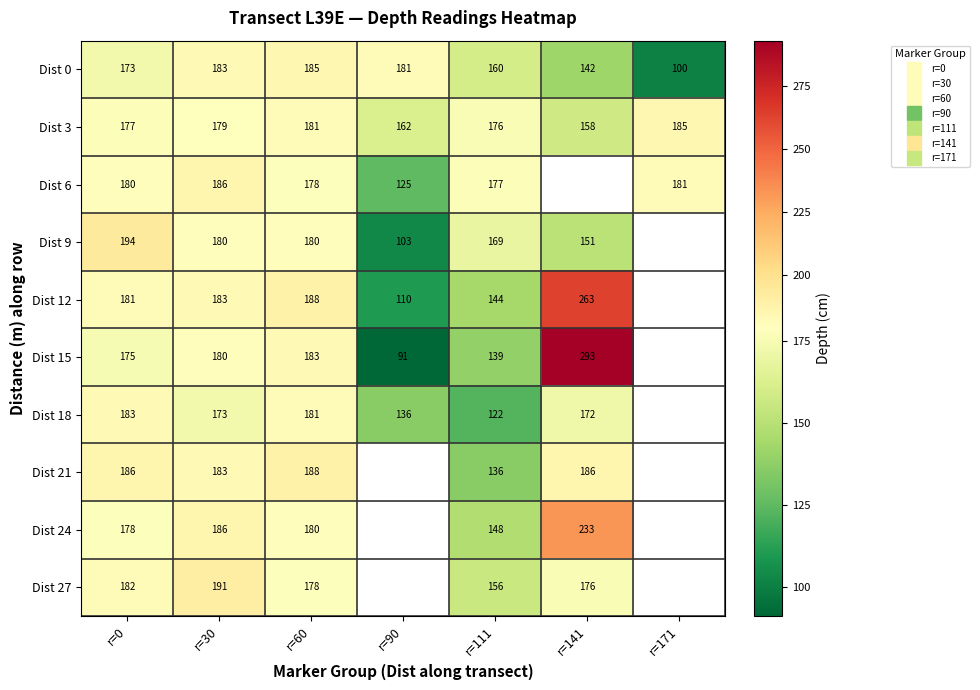

List the series in order of their peak value, highest first.

Dist 15, Dist 12, Dist 24, Dist 9, Dist 27, Dist 21, Dist 6, Dist 0, Dist 3, Dist 18